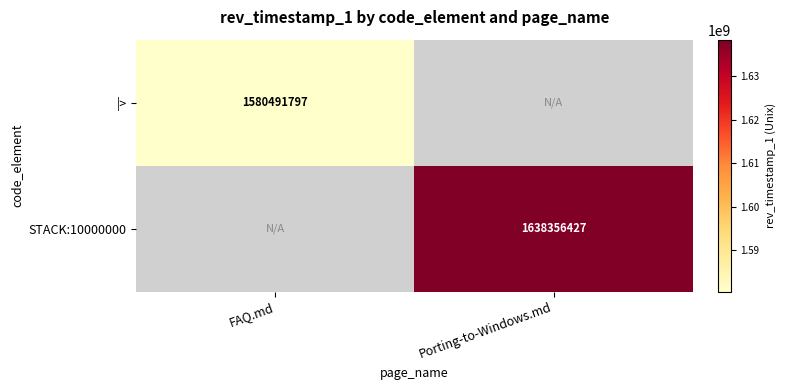

Is it true that STACK:10000000 equals 1638356427 at Porting-to-Windows.md?

True